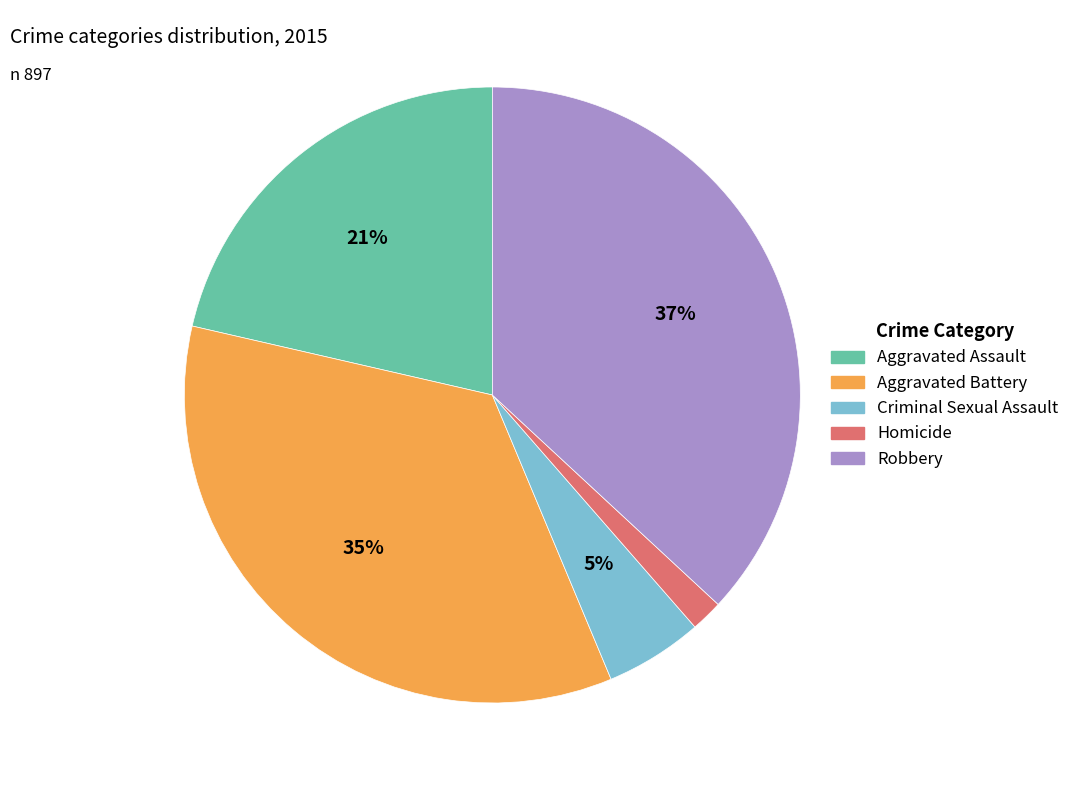

The Aggravated Assault slice represents 28% of the pie. True or false?

False